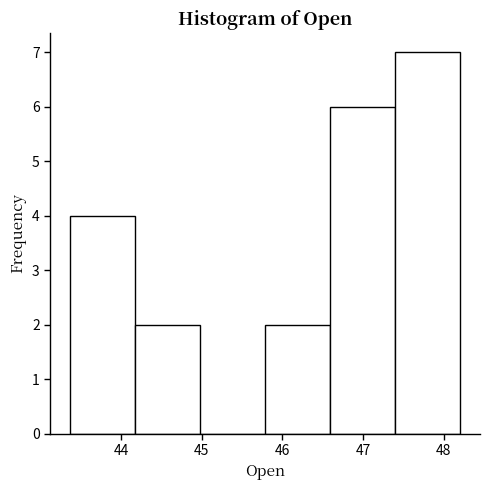

Reading left to right, list every bar in this chart as the range it spans on the x-axis followed by its height. Neither the bar edges nor the heights are printed on the chart, so give them approximately, as read against the axes.

43.4 to 44.2: 4
44.2 to 45.0: 2
45.0 to 45.8: 0
45.8 to 46.6: 2
46.6 to 47.4: 6
47.4 to 48.2: 7